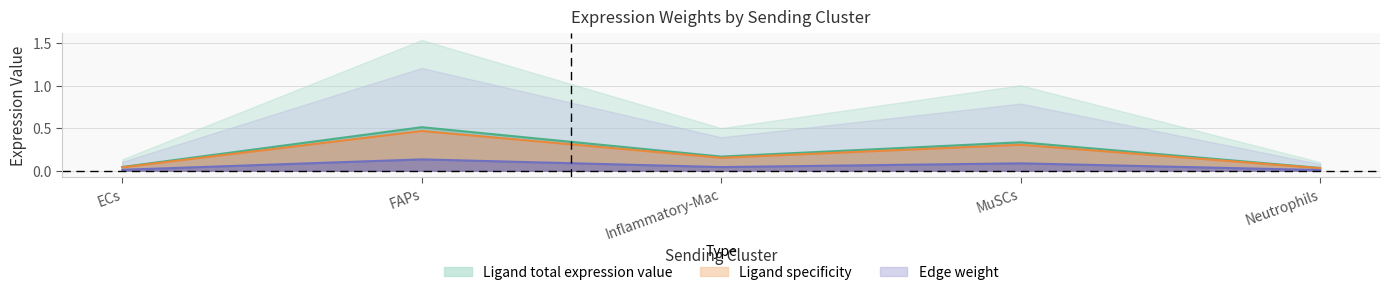

True or false: Ligand average expression value and Ligand total expression value cross at least once.

False